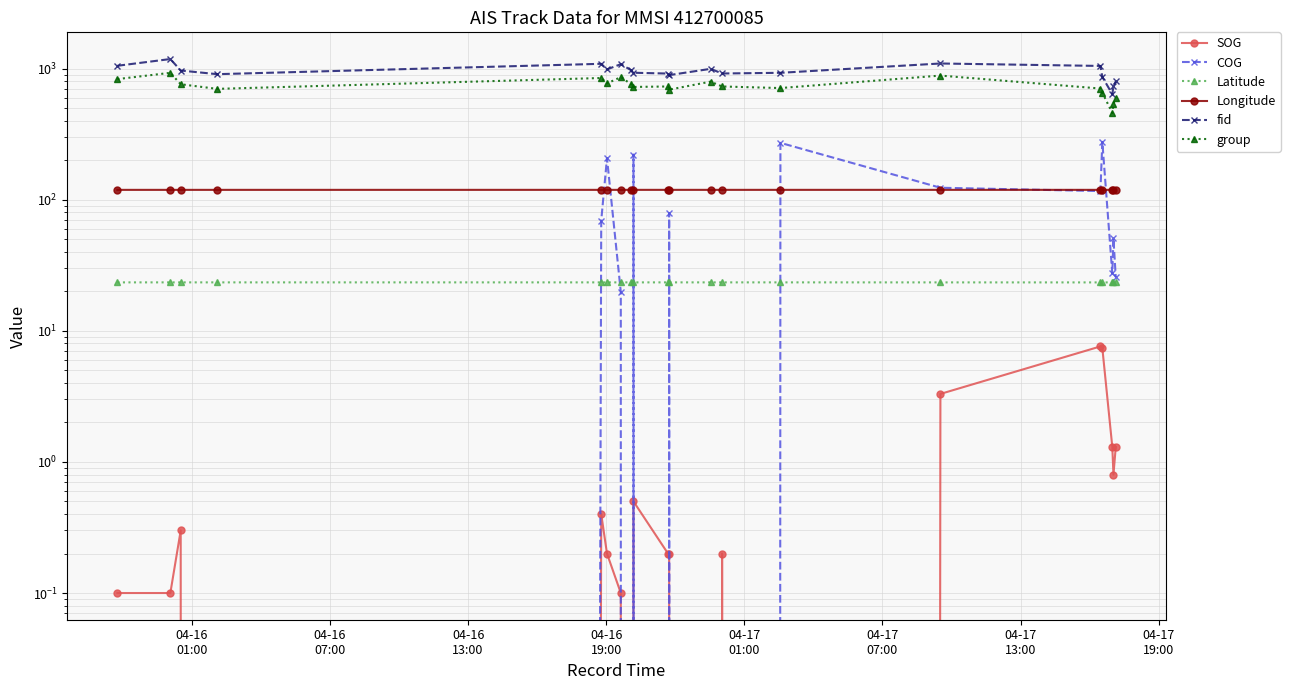

How many values in the group series exceed 730?

9